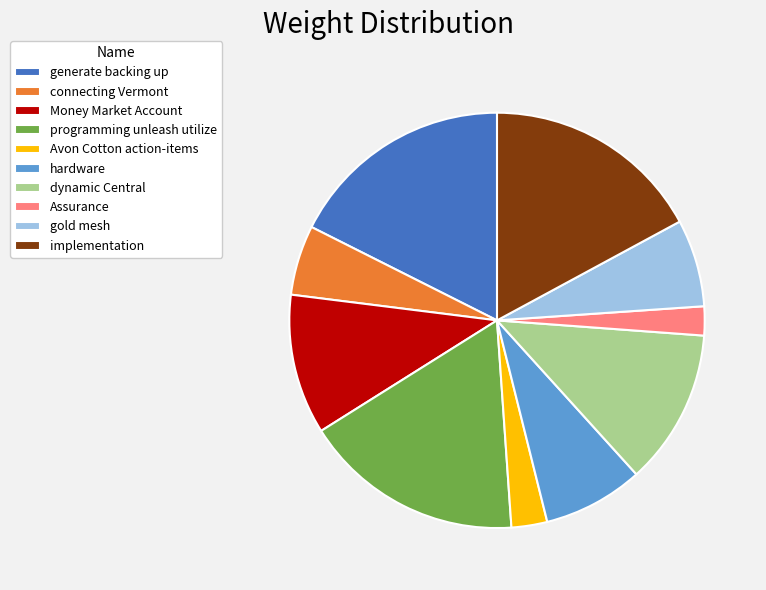

Is the sum of gold mesh and programming unleash utilize greater than half?

No